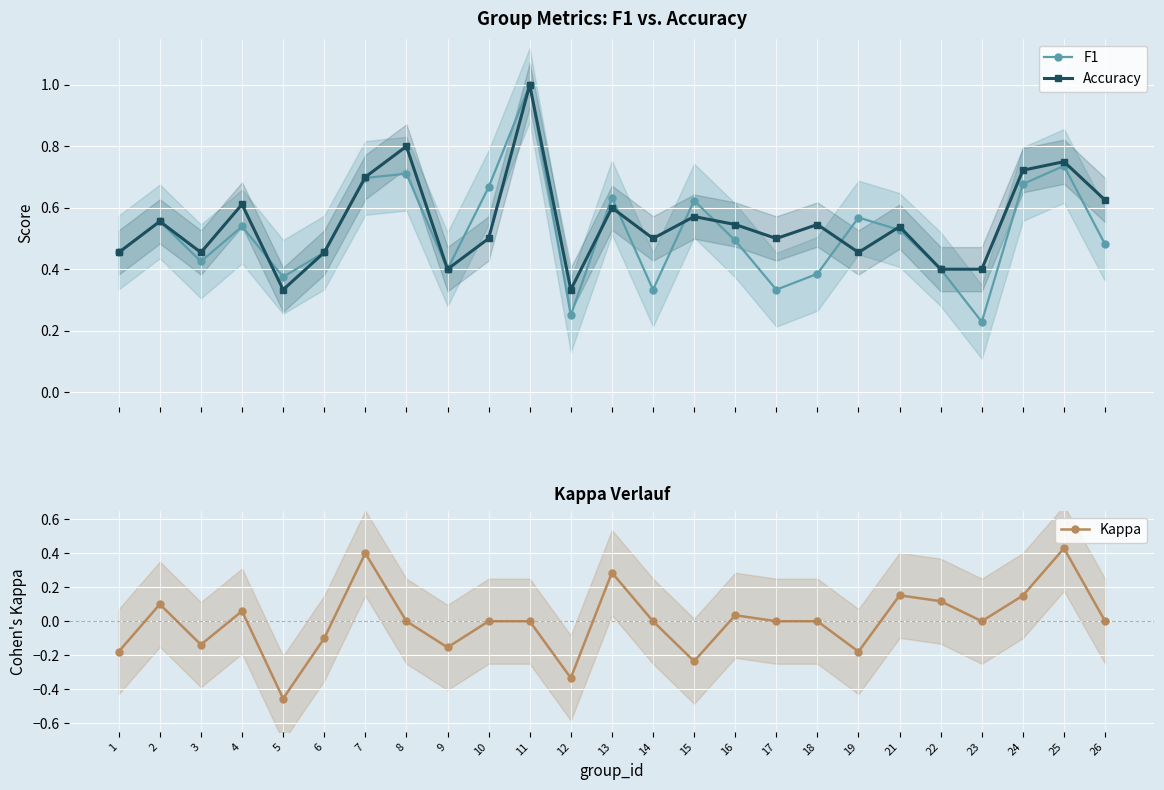

The value of Accuracy at 24 is 0.7. True or false?

True